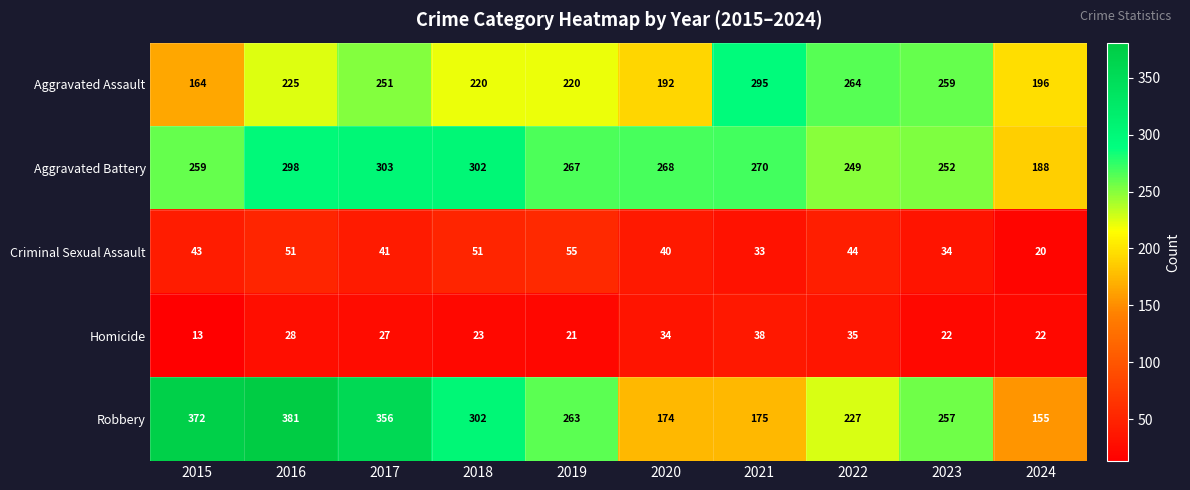

Which label corresponds to the largest value in the chart?

2016